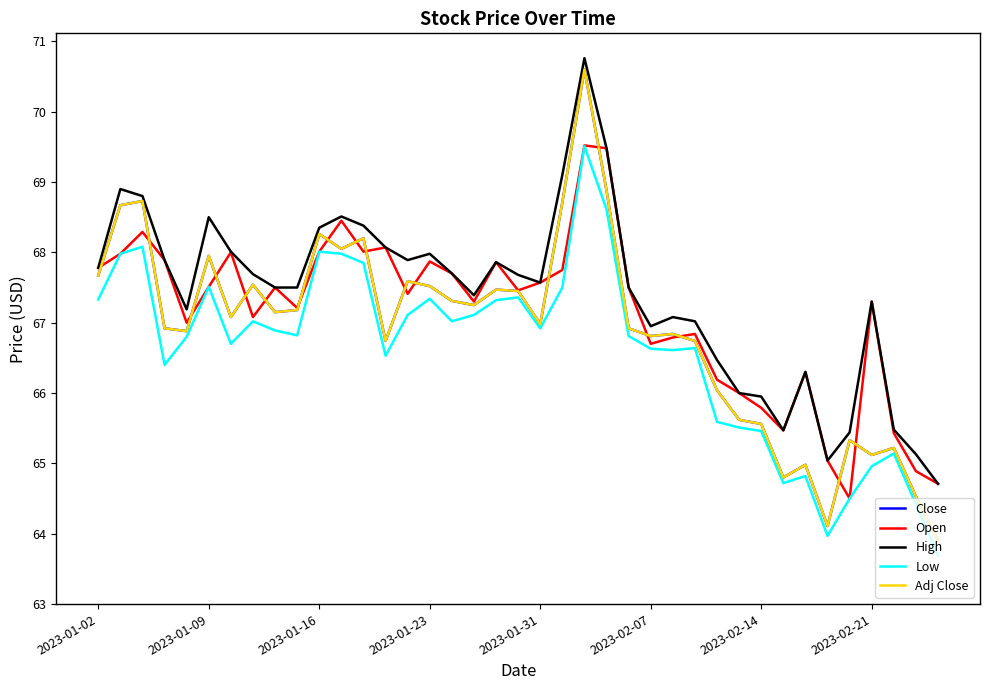

True or false: Adj Close has more than 2 points higher than both neighbors.

True